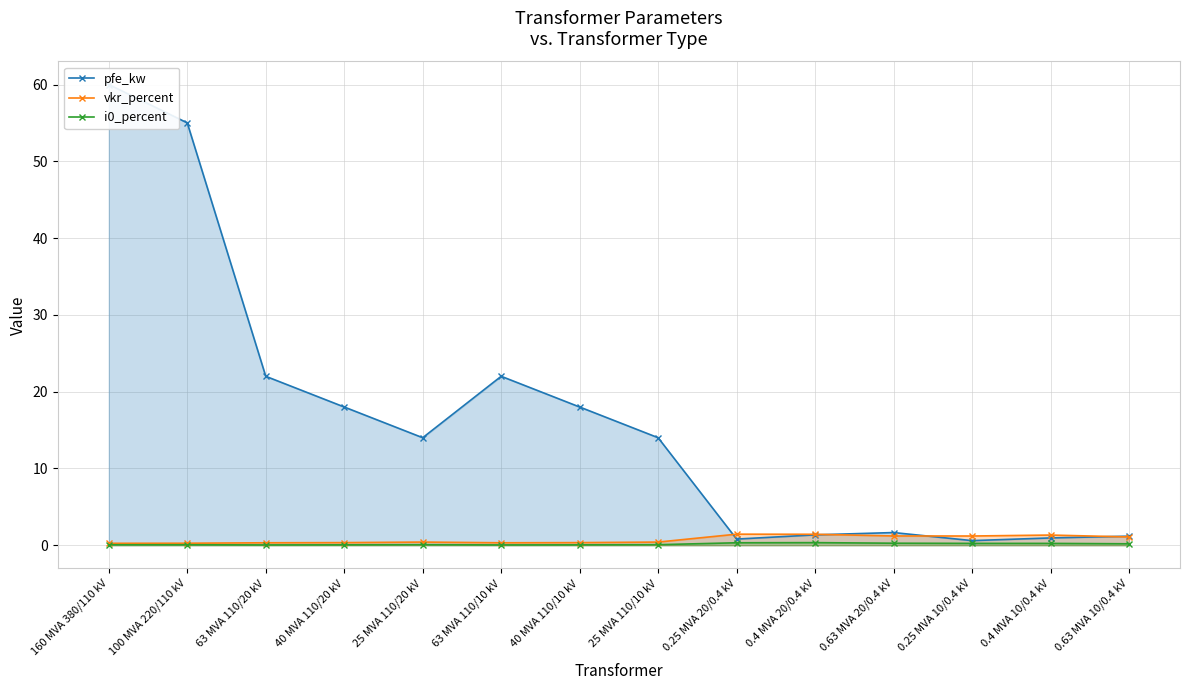

What is the difference between the pfe_kw values at 25 MVA 110/10 kV and 0.4 MVA 20/0.4 kV?

12.7